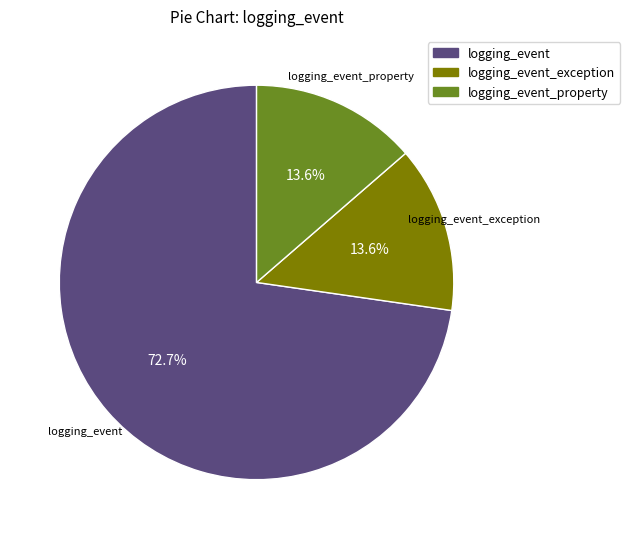

Approximately how many times larger is the value at logging_event_exception compared to logging_event?

0.2